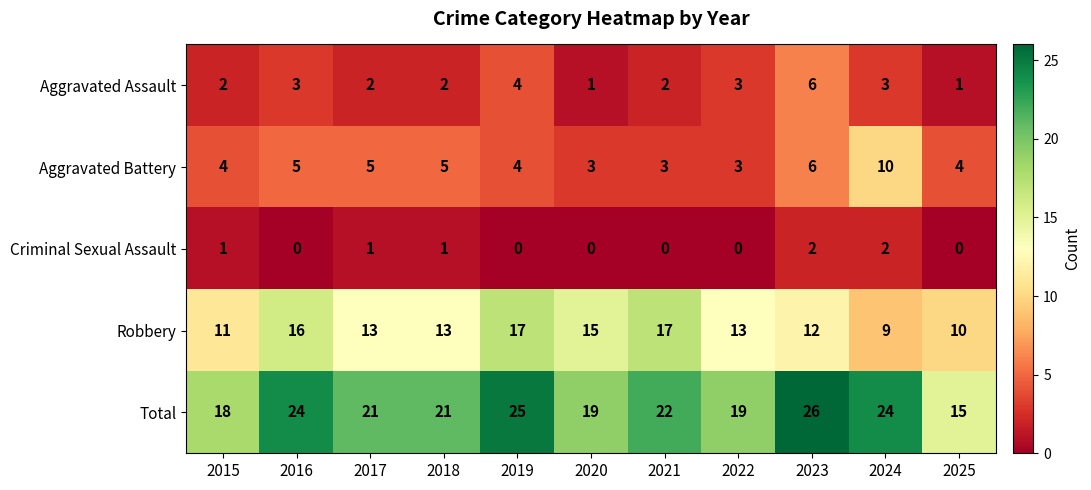

What value does the Robbery series have at 2018?

13